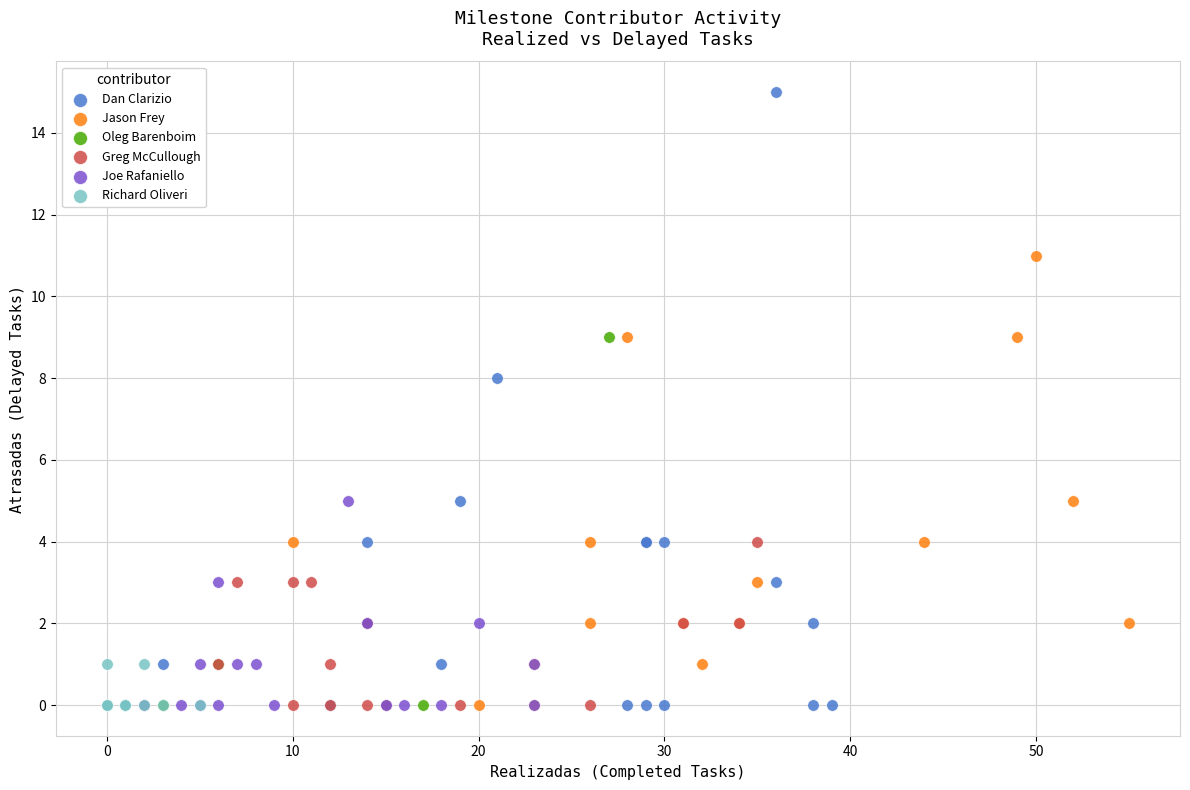

Which series has the largest Y range (max minus min)?

Dan Clarizio